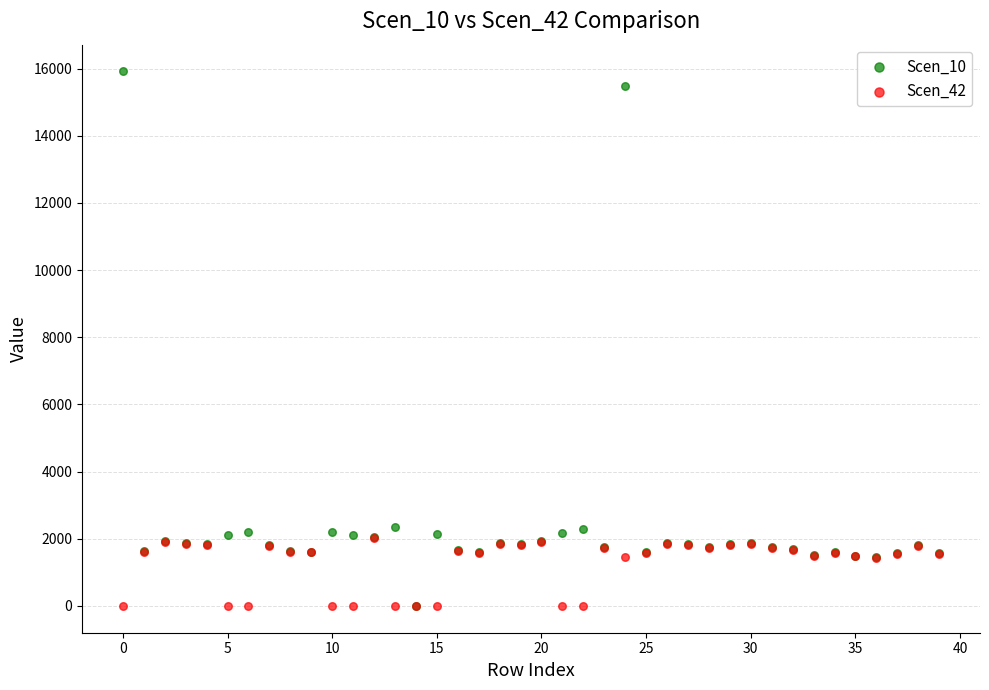

Which series reaches the maximum Y coordinate?

Scen_10